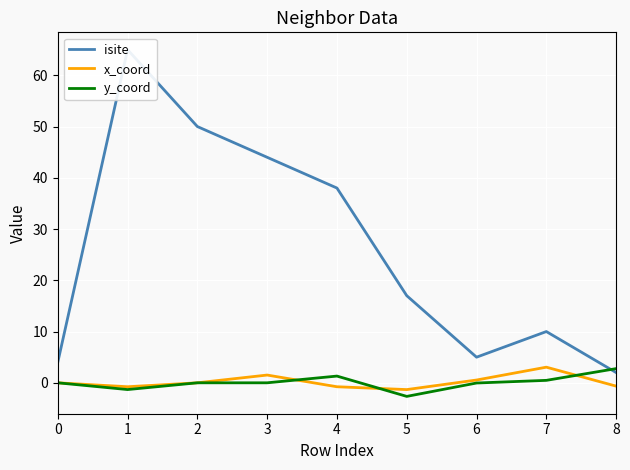

In y_coord, how many points are higher than both neighbors (excluding endpoints)?

1